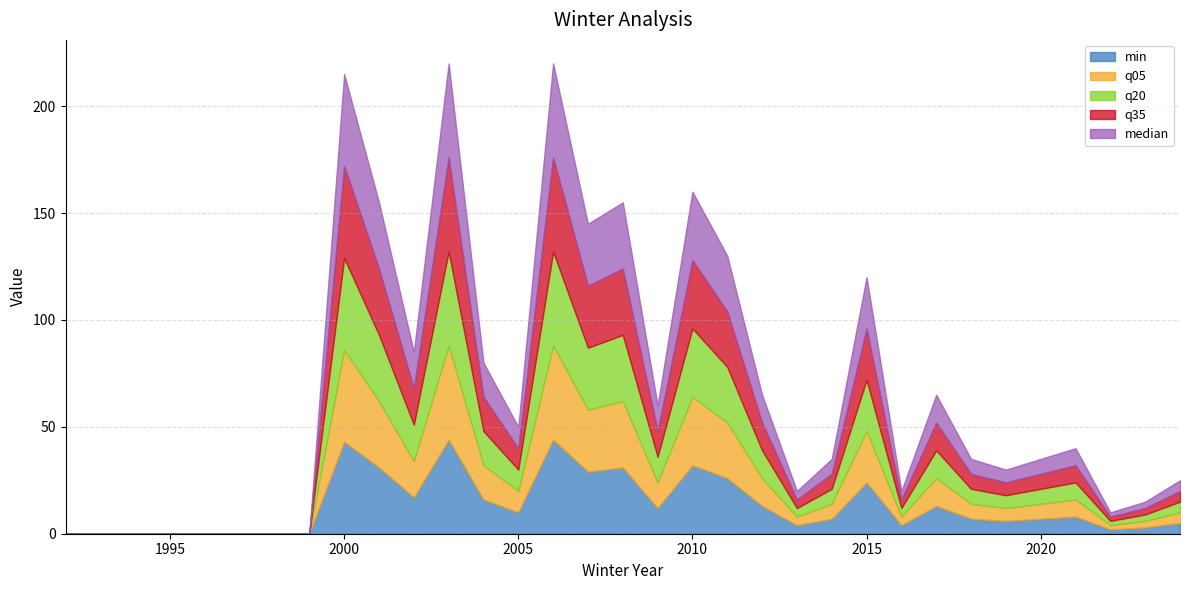

List the series in order of their peak value, lowest first.

min, q05, q20, q35, median